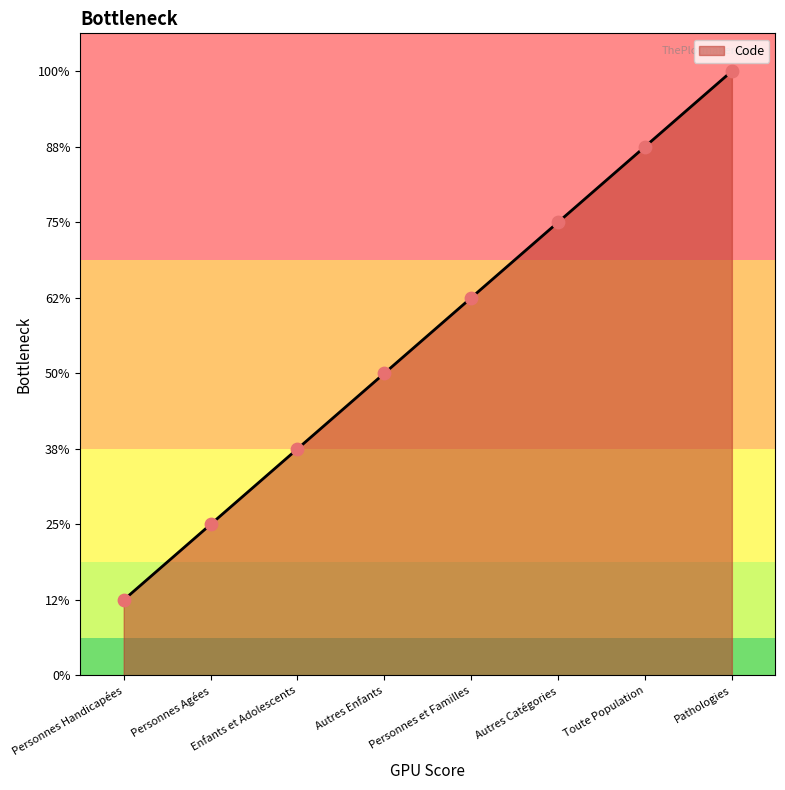

Which has a higher value, Pathologies or Enfants et Adolescents?

Pathologies